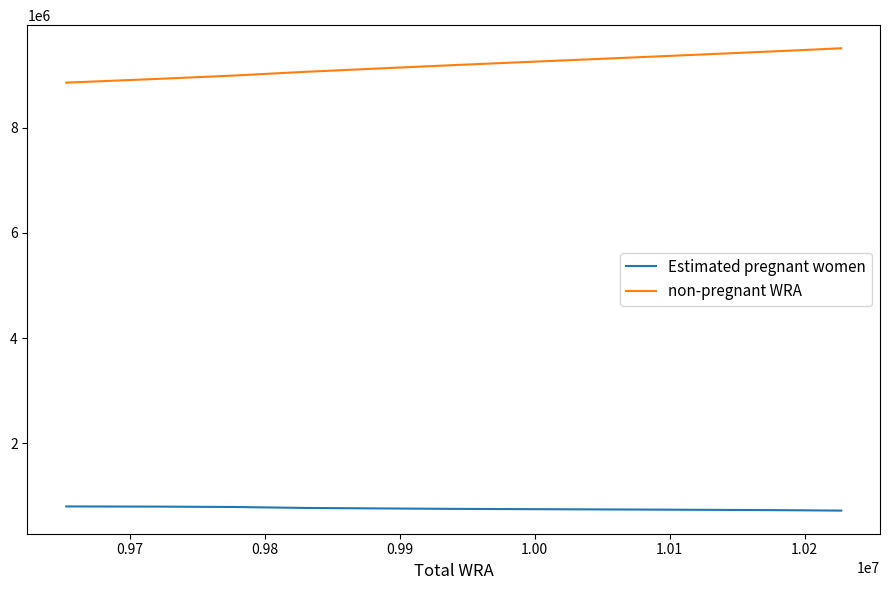

How many values in the non-pregnant WRA series are below 9186420?

5